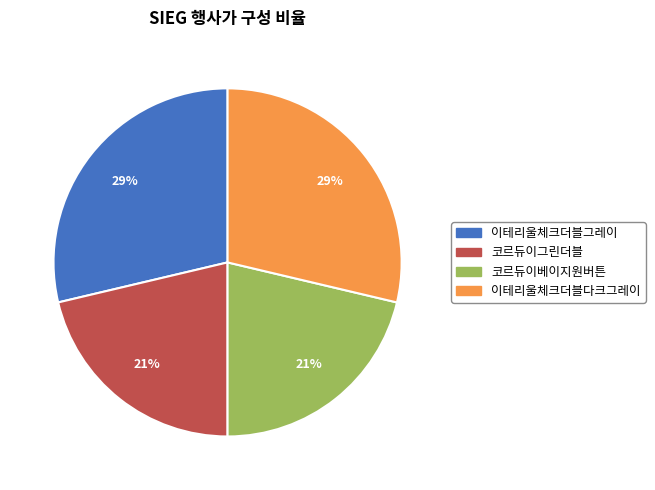

Is there a majority slice in this chart?

No